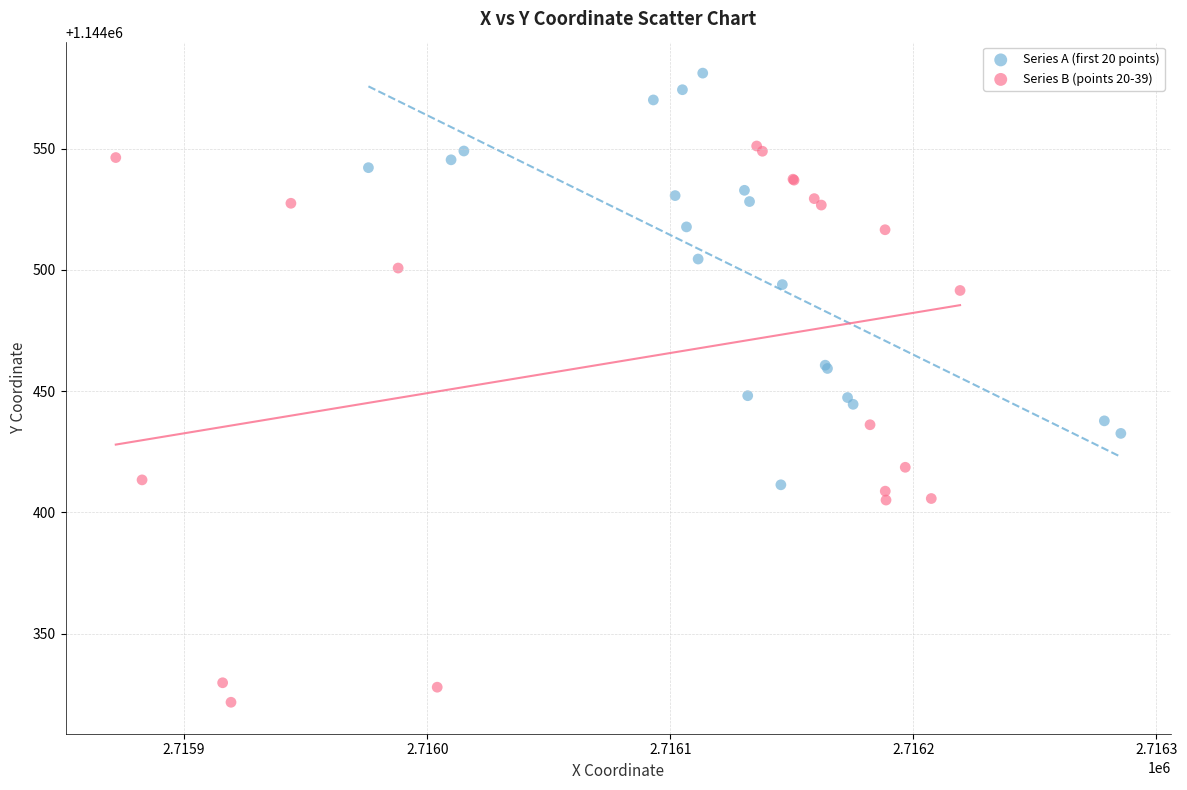

Which series reaches the maximum Y coordinate?

Series A (first 20 points)